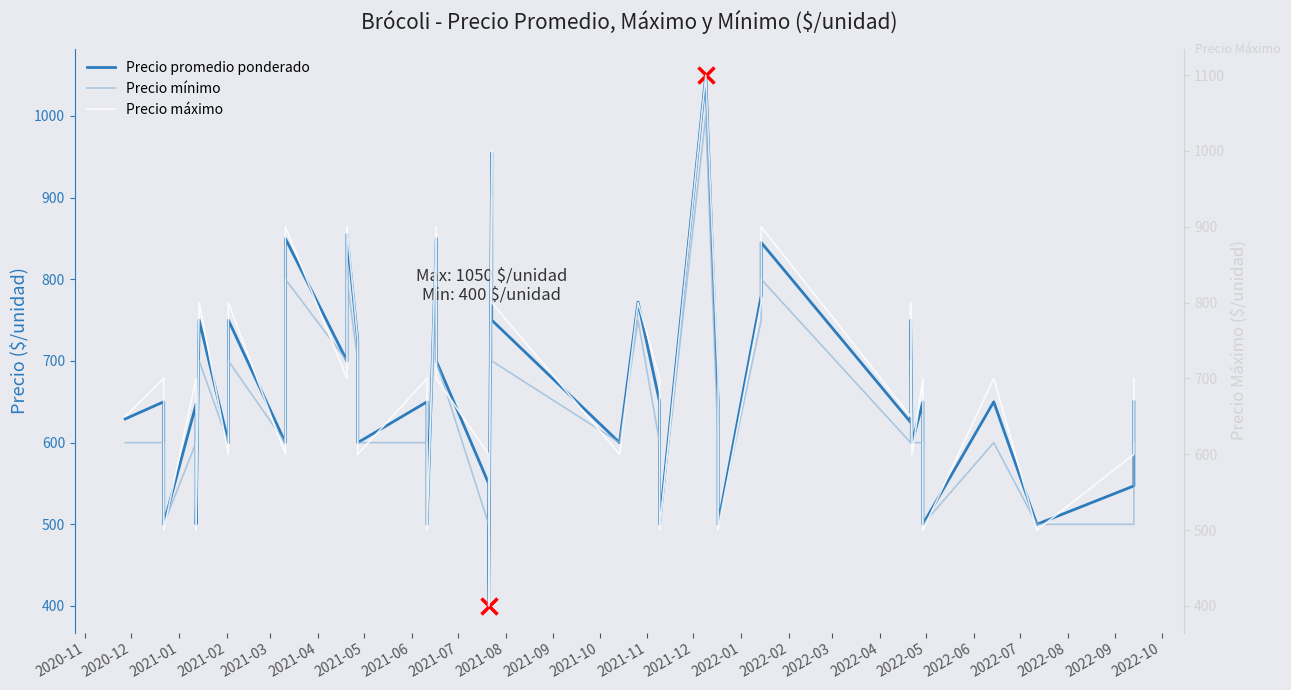

Which series has the widest spread of values?

Precio máximo